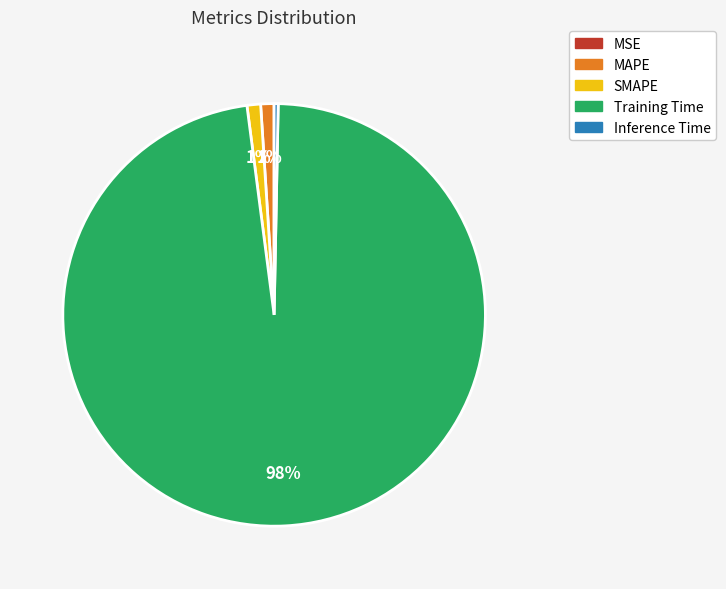

Which slice is the largest?

Training Time